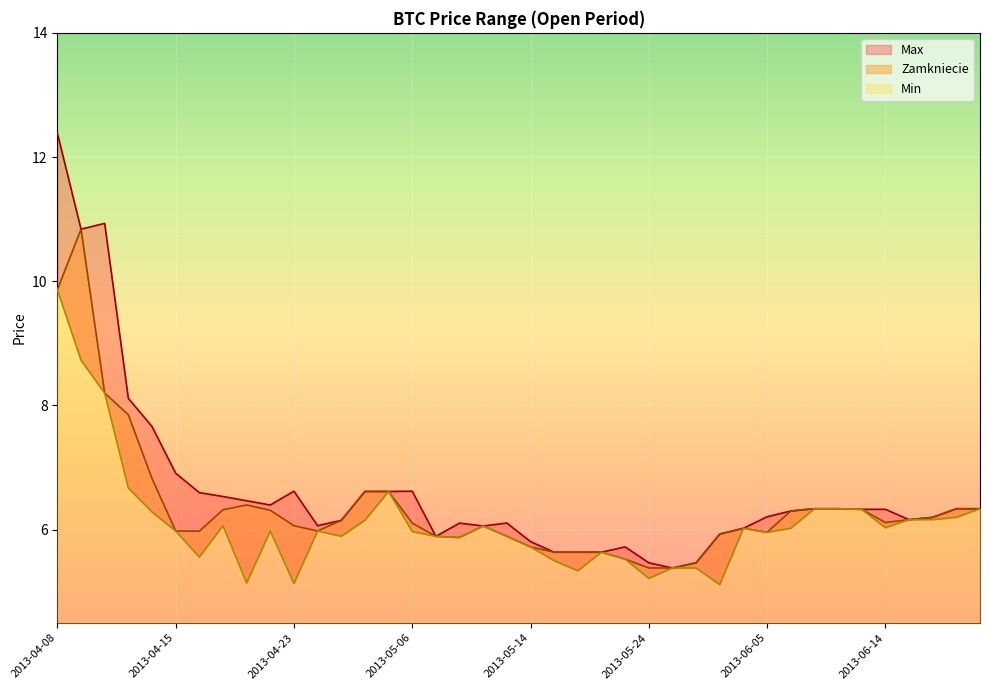

At which category does Zamkniecie reach its first local peak?

2013-04-09